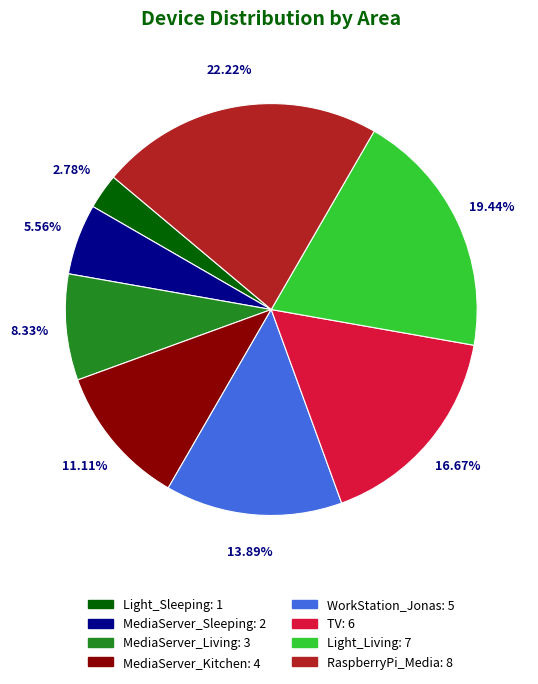

Does any single category account for the majority?

No